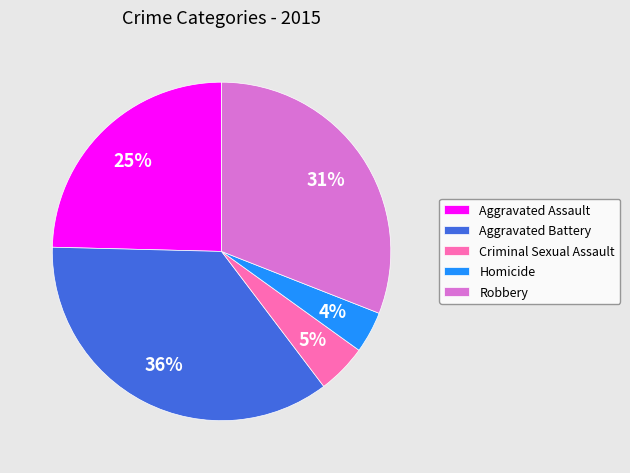

Does Aggravated Battery account for over 50% of the chart?

No